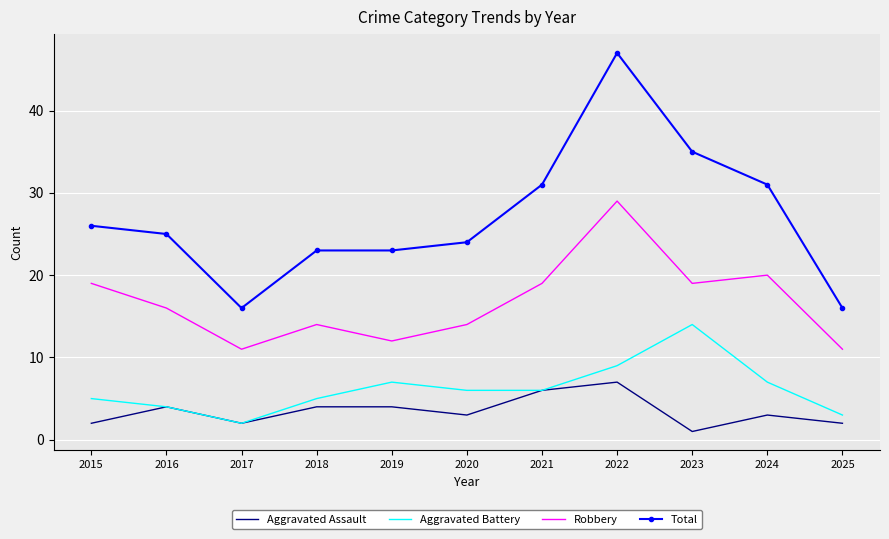

True or false: Aggravated Assault and Robbery cross at least once.

False